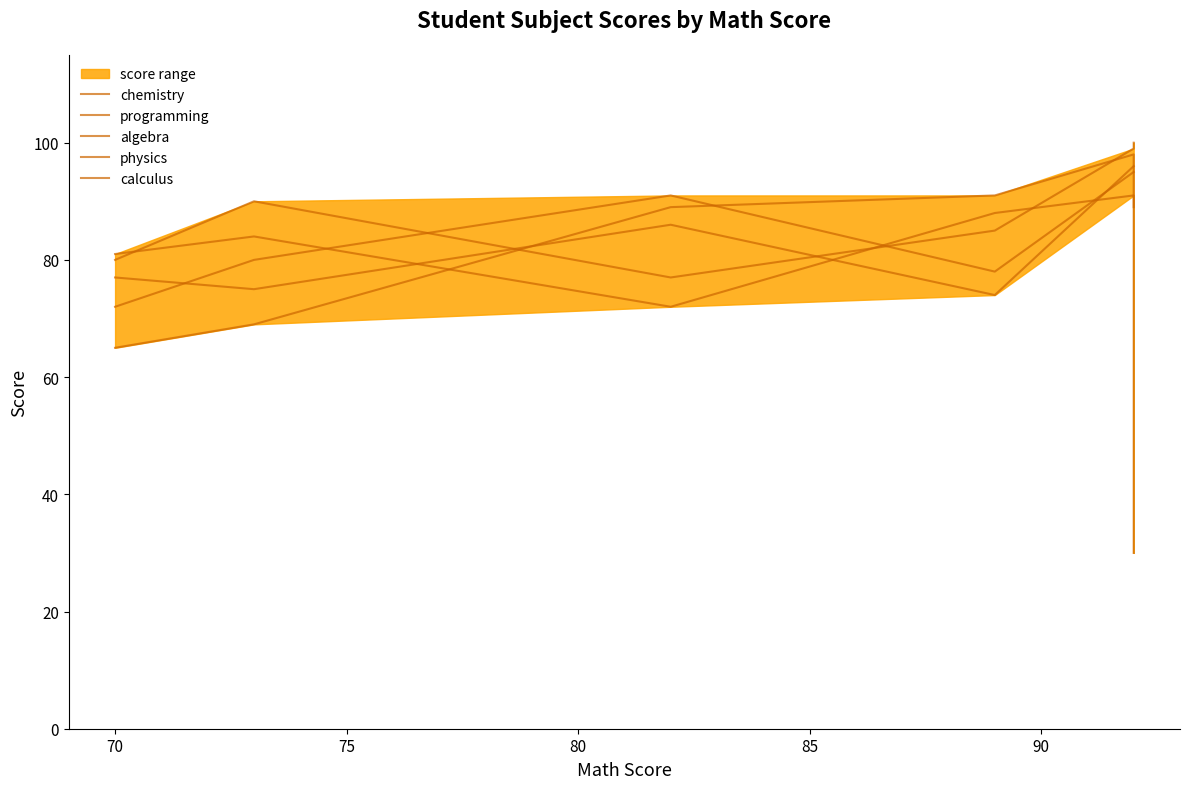

Where is physics nearest to the value 81?

75